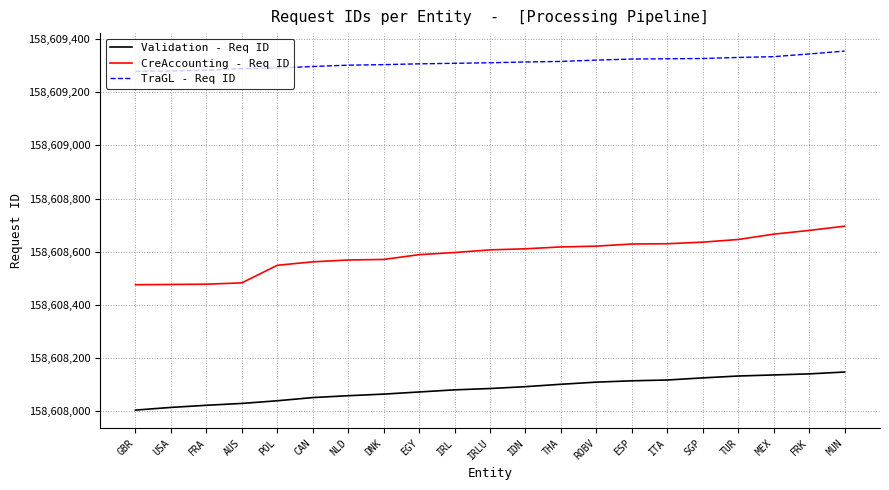

What are all the series names shown in the legend?

Validation - Req ID, CreAccounting - Req ID, TraGL - Req ID